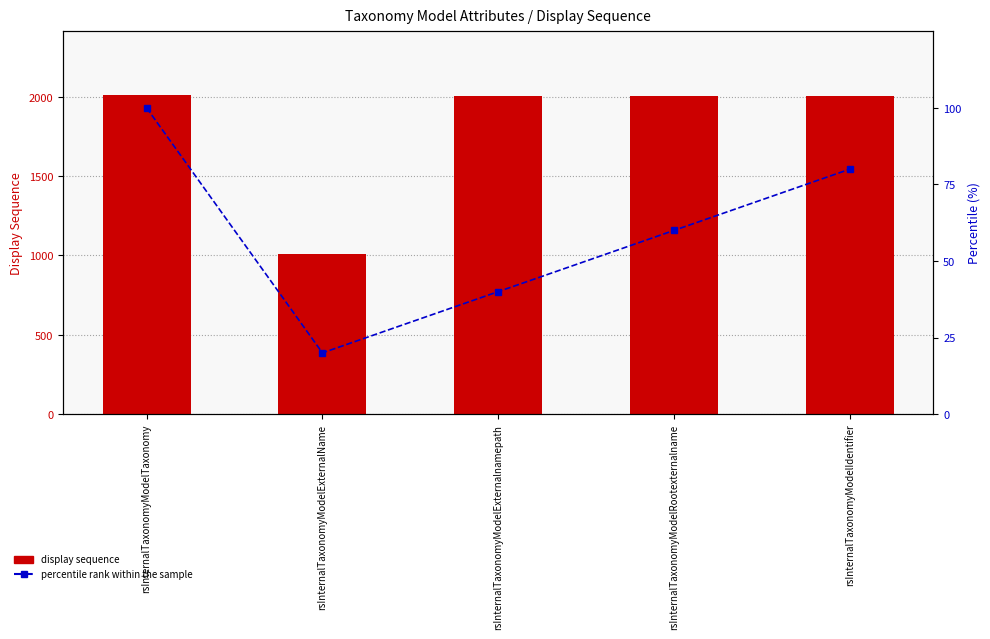

Which series changed the most between rsInternalTaxonomyModelExternalName and rsInternalTaxonomyModelExternalnamepath?

display sequence